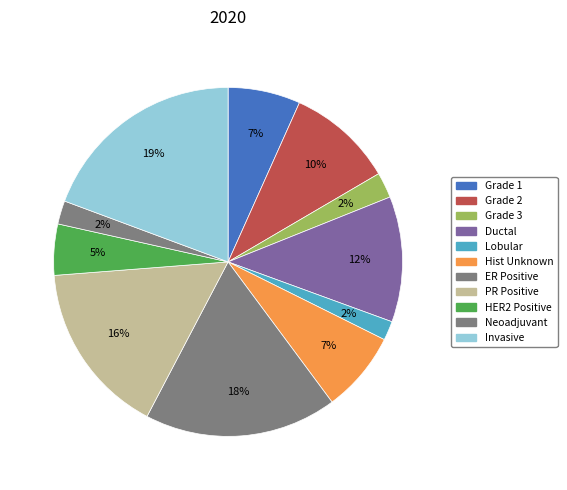

How many segments does this pie chart have?

11